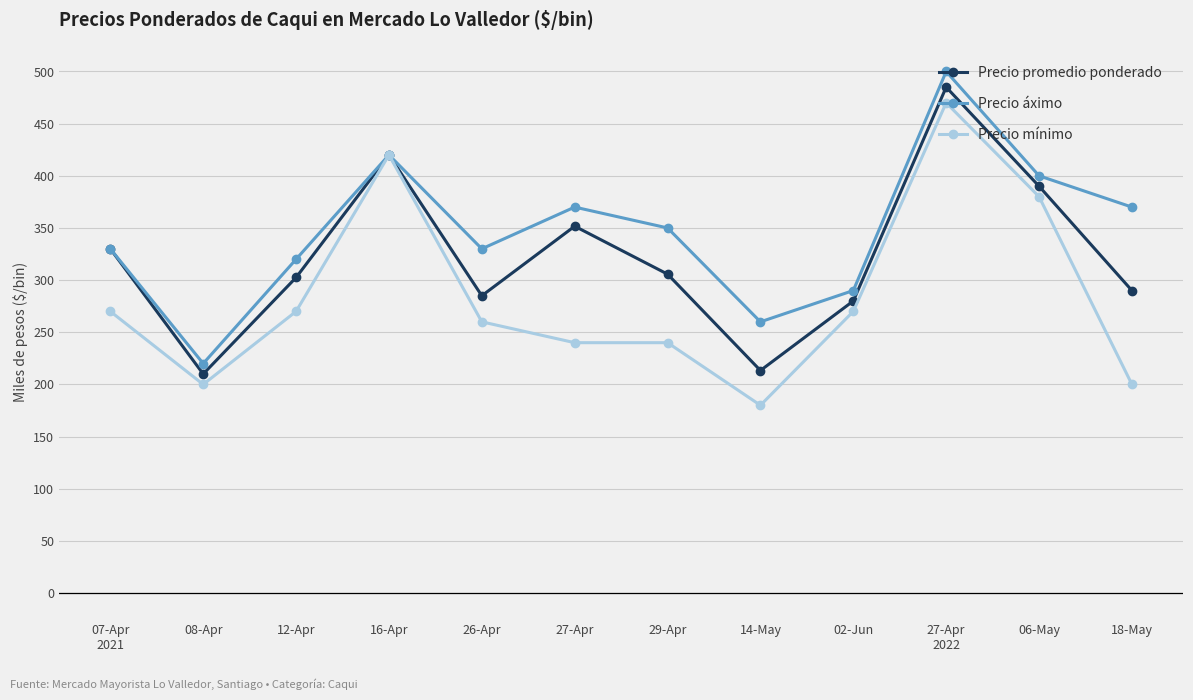

At 18-May, list the series in order from smallest to largest.

Precio mínimo, Precio promedio ponderado, Precio áximo